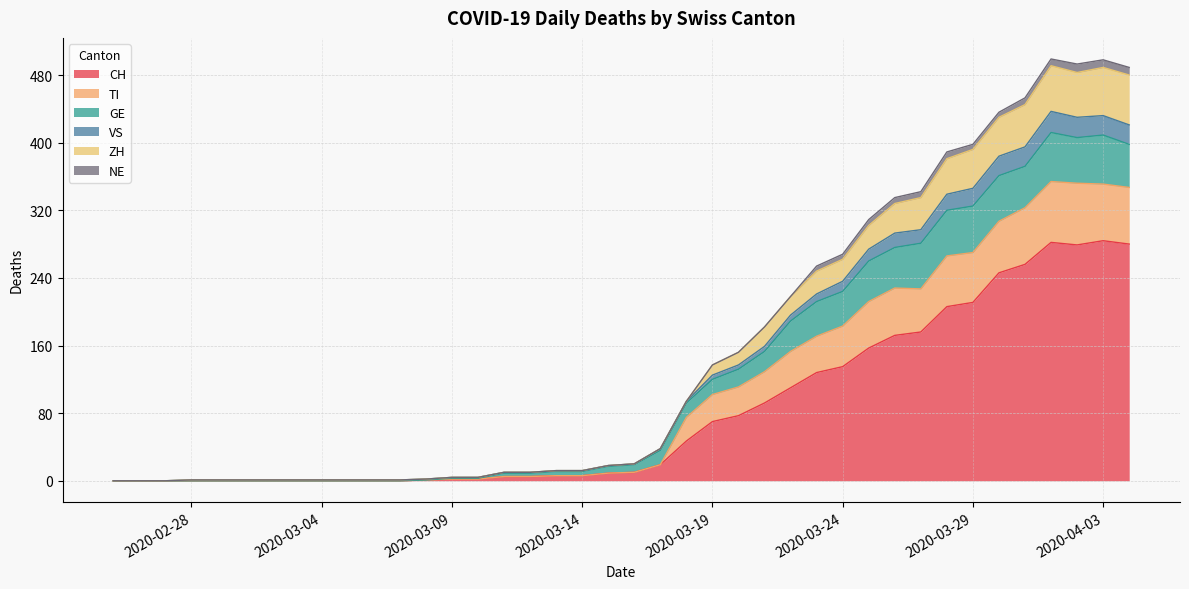

What are all the series names shown in the legend?

CH, TI, GE, VS, ZH, NE